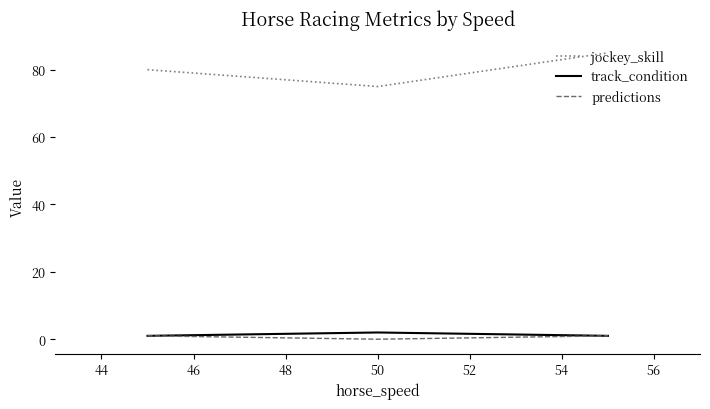

How many lines are shown in the chart?

3